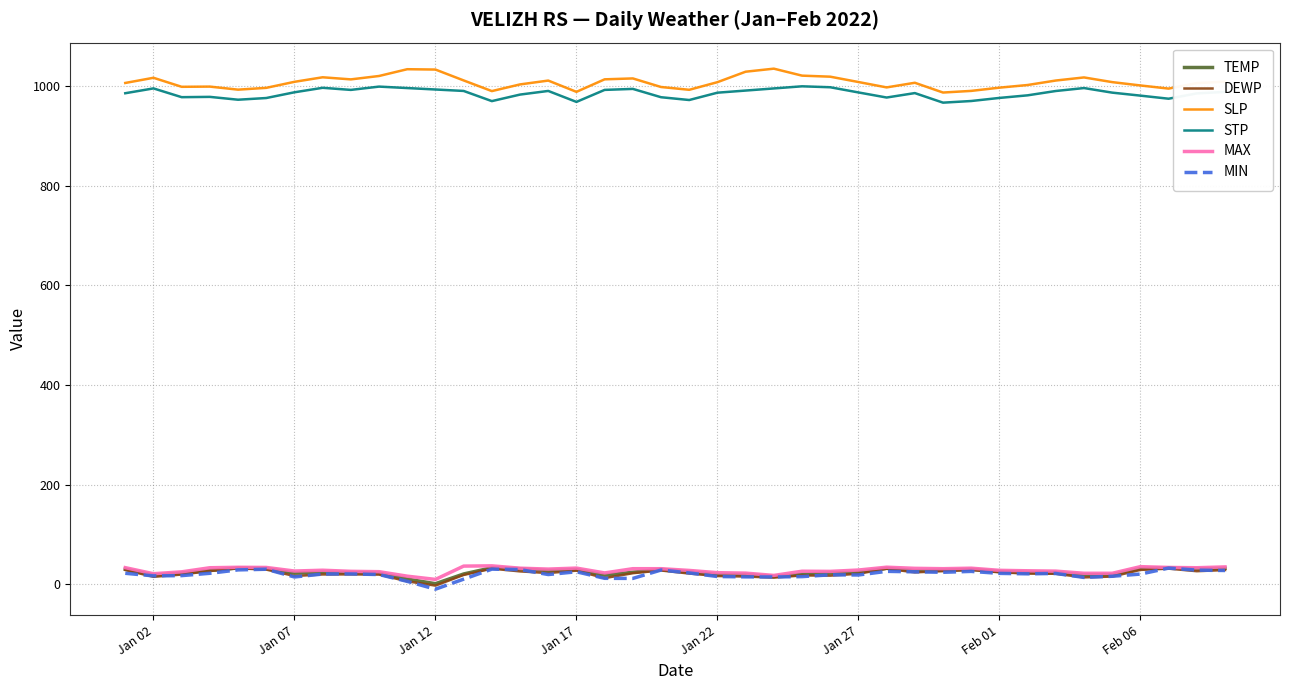

What is the difference between the SLP values at 2022-02-04 and 2022-02-08?

11.4